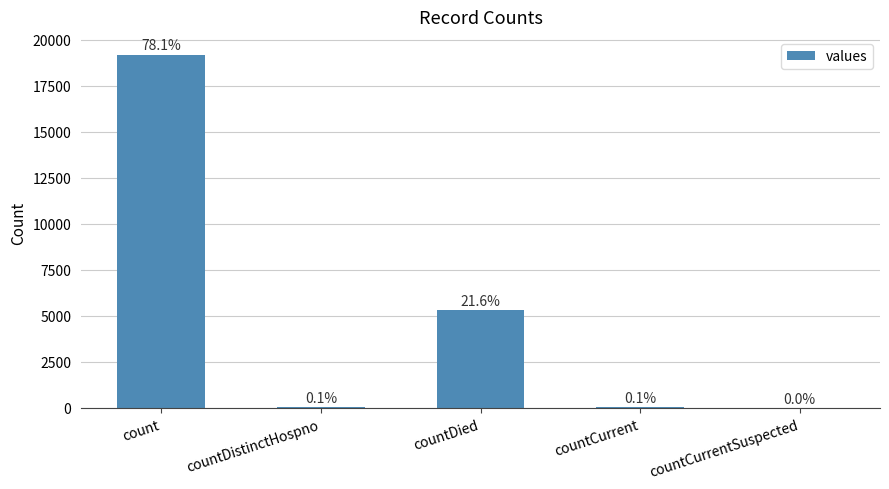

Rank the categories by value from highest to lowest.

count, countDied, countCurrent, countDistinctHospno, countCurrentSuspected